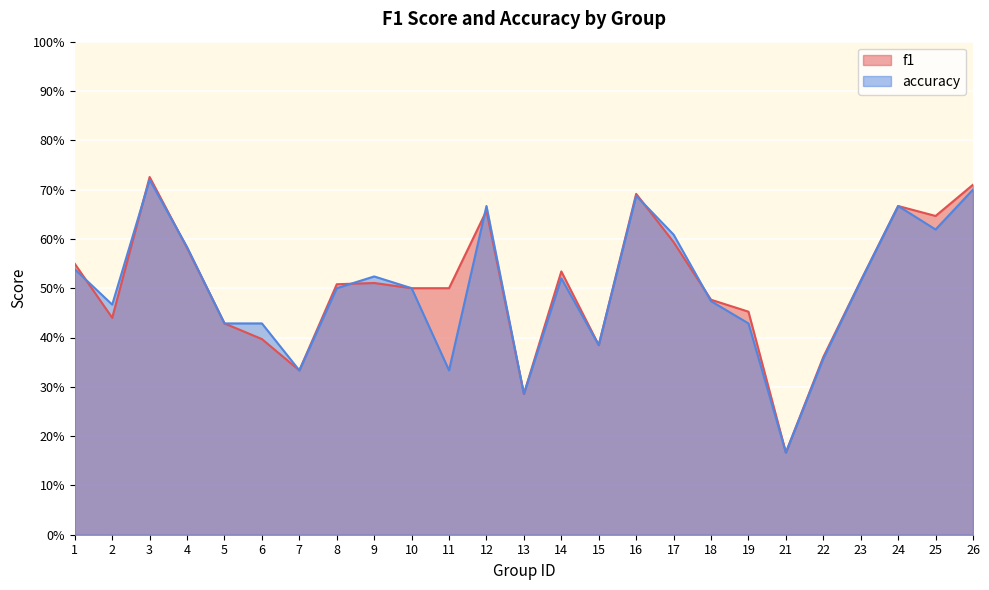

Count the number of categories in the chart.

25